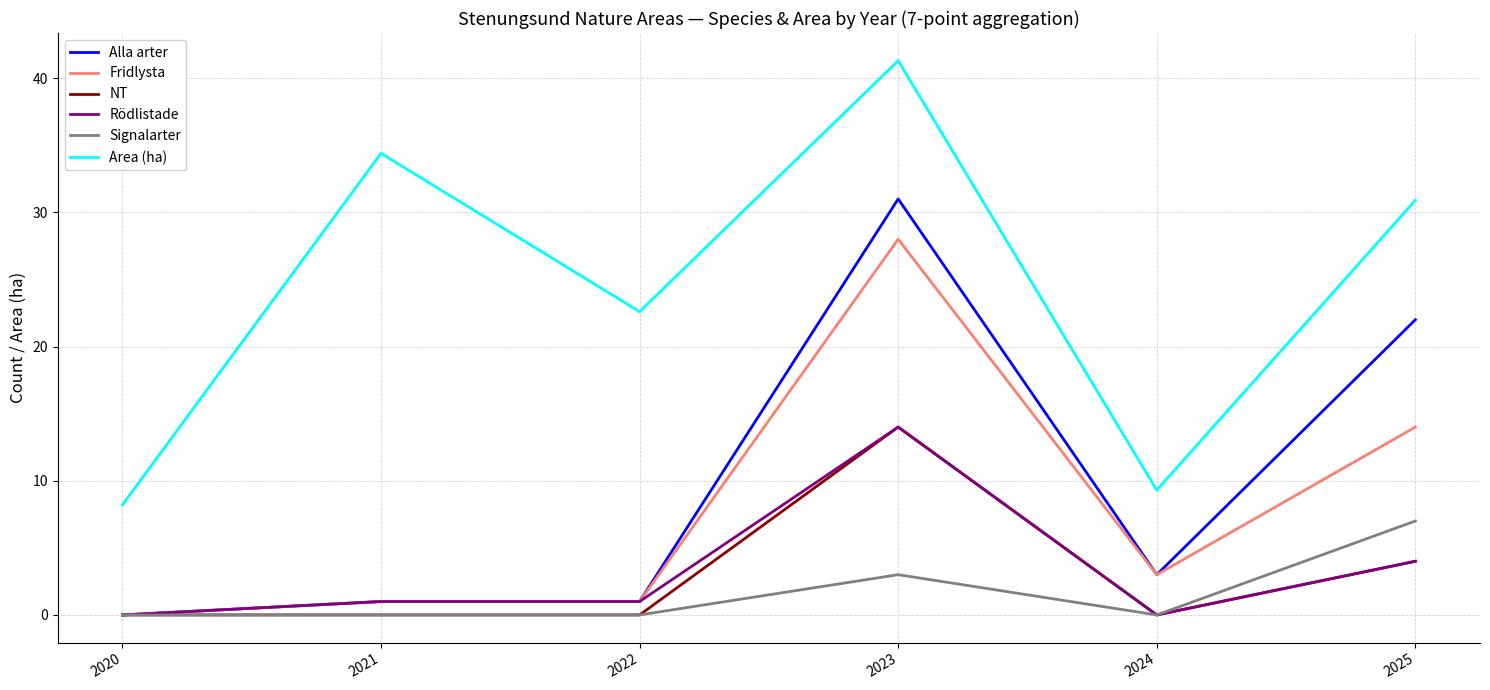

Rank the categories by Area (ha) value from highest to lowest.

2023, 2021, 2025, 2022, 2024, 2020